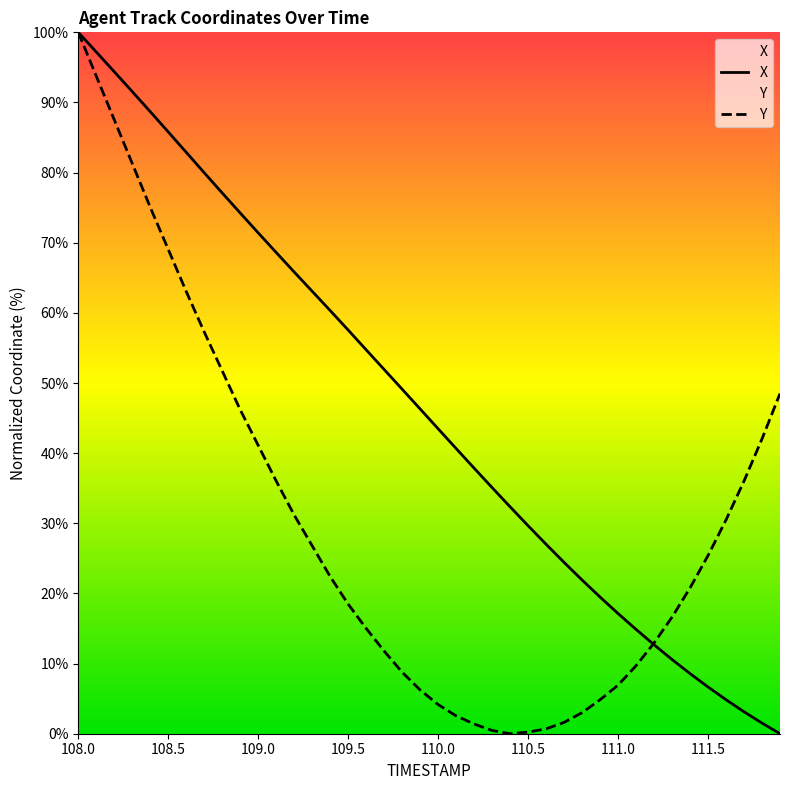

Is the value of Y at 109.7 greater than the value of X at 108.8?

No